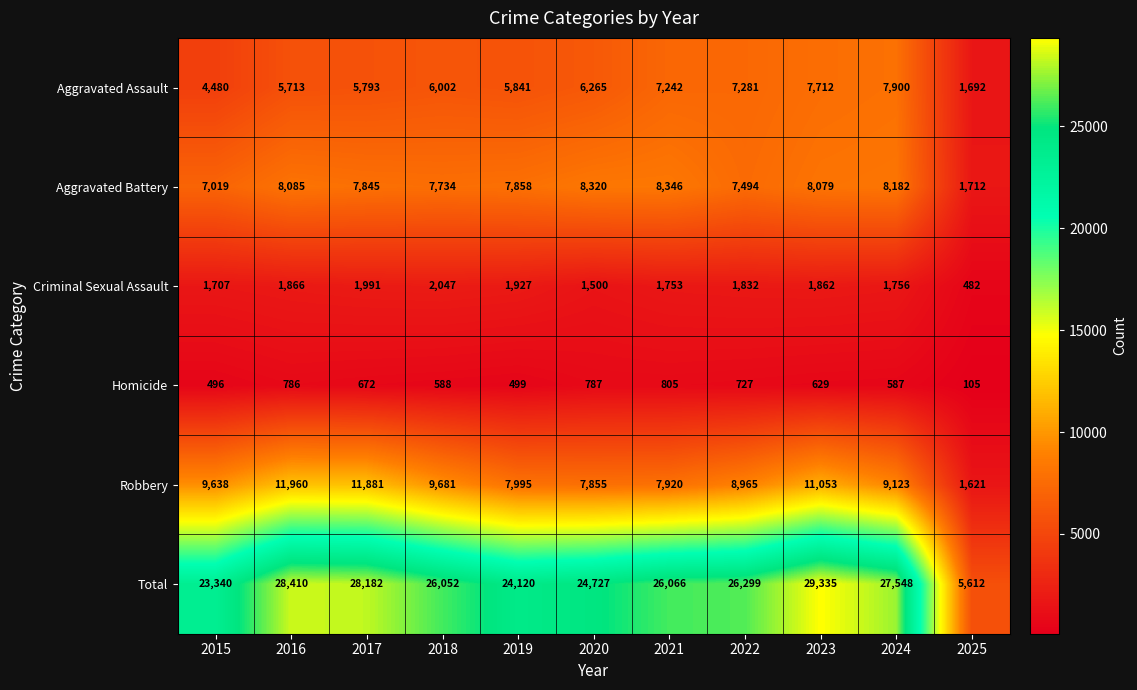

At 2020, list the series in order from largest to smallest.

Total, Aggravated Battery, Robbery, Aggravated Assault, Criminal Sexual Assault, Homicide